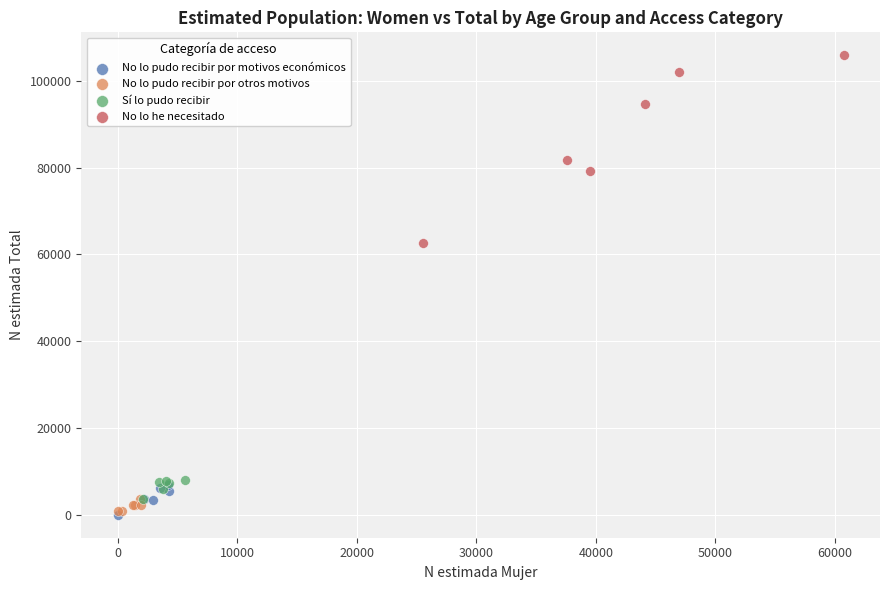

Which series has the largest Y range (max minus min)?

No lo he necesitado